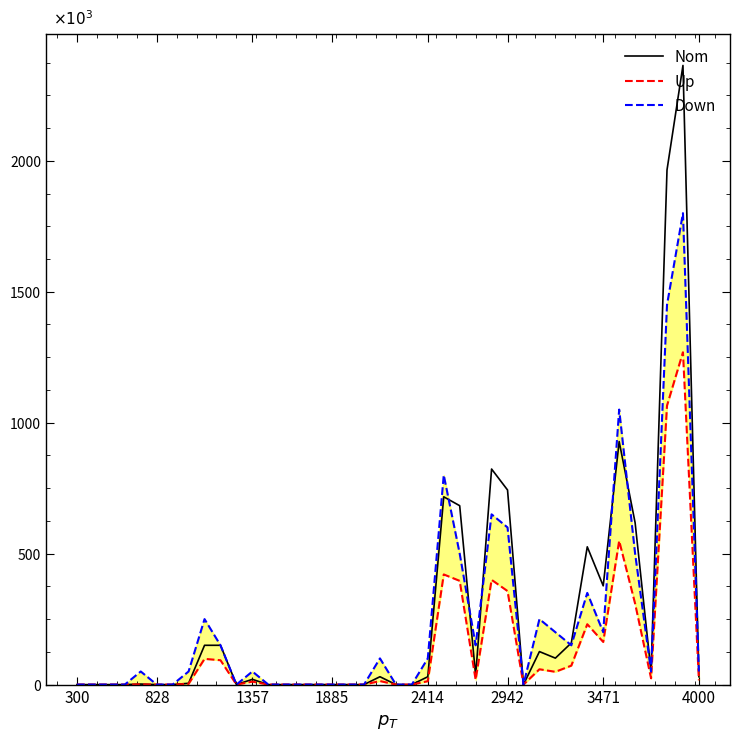

What is the average value of the Up series?

140746